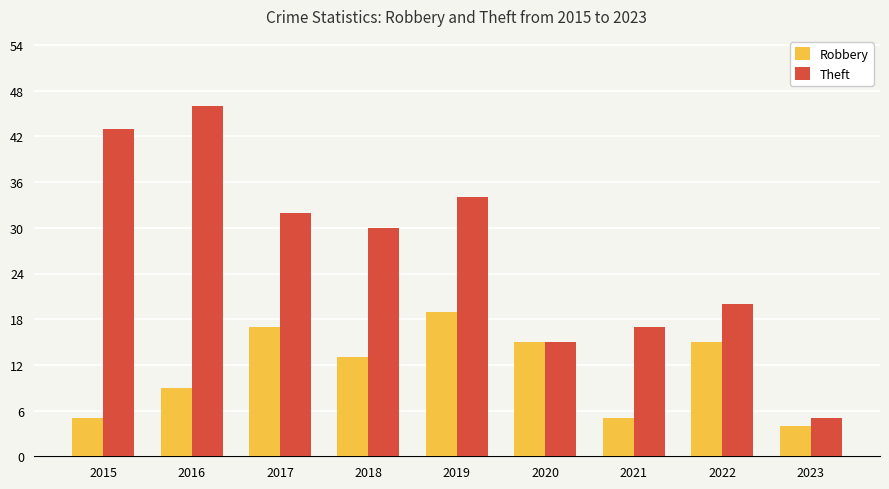

True or false: Theft has a value of 17 at 2021.

True